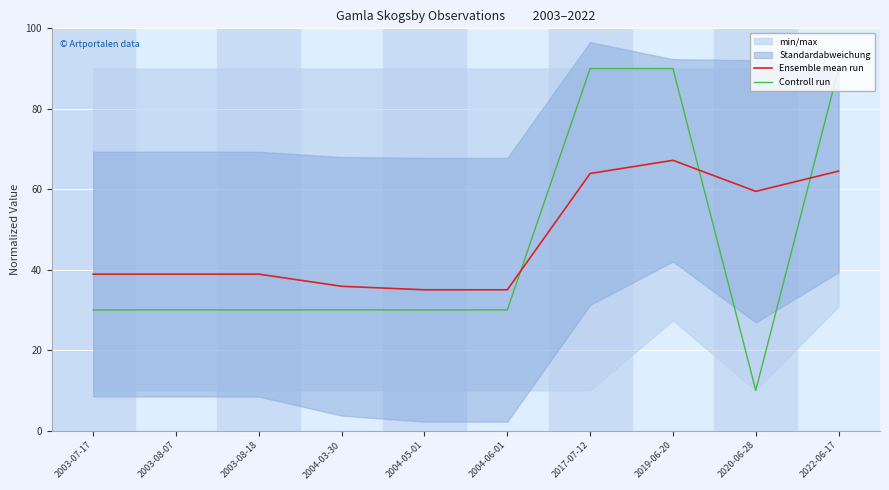

What is the minimum value shown in the chart?

10.0